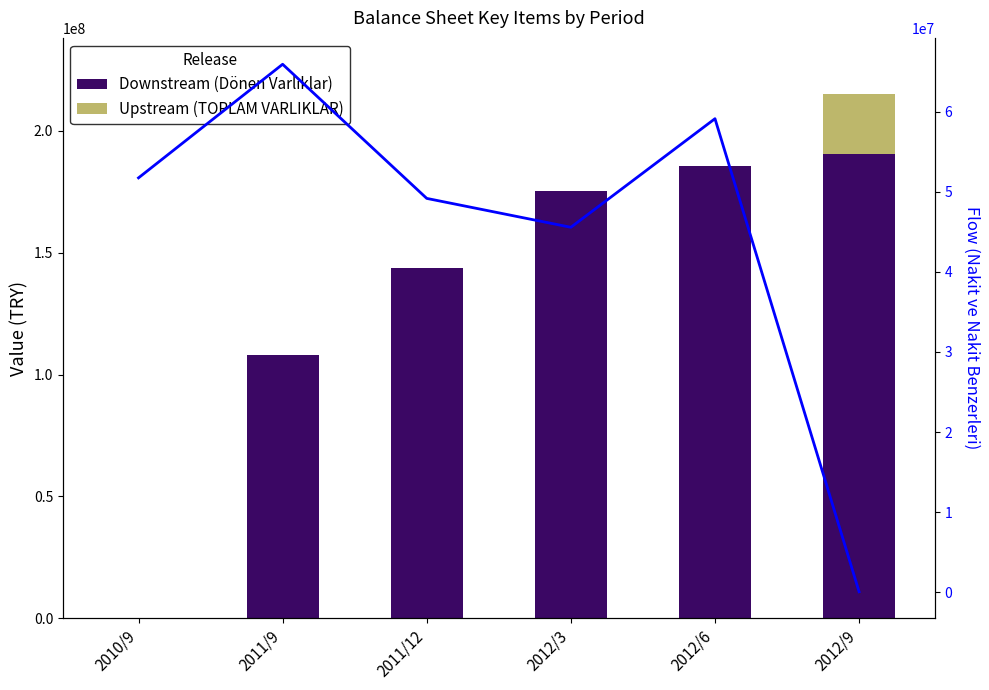

What is the total value across all series at 2011/12?

192801862